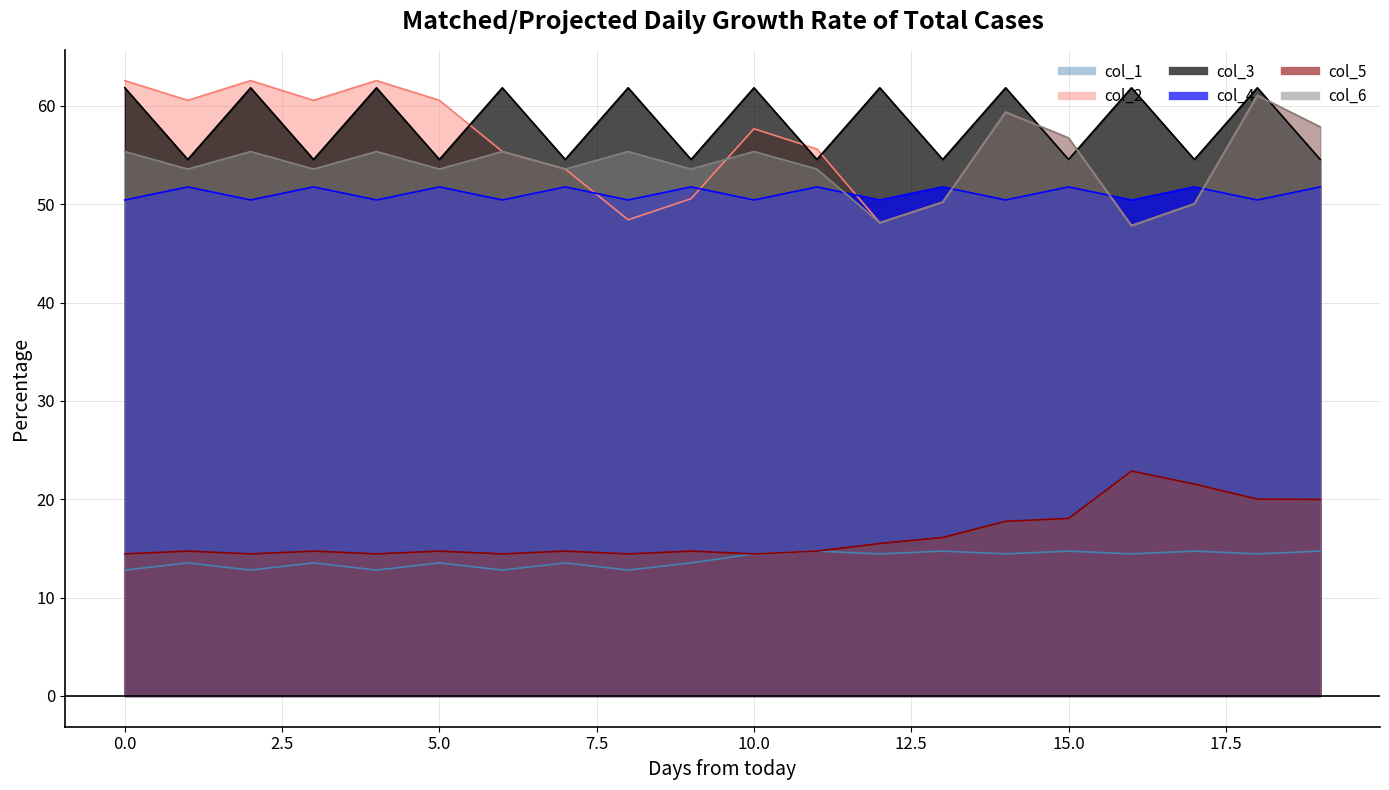

In col_6, how many points are higher than both neighbors (excluding endpoints)?

7